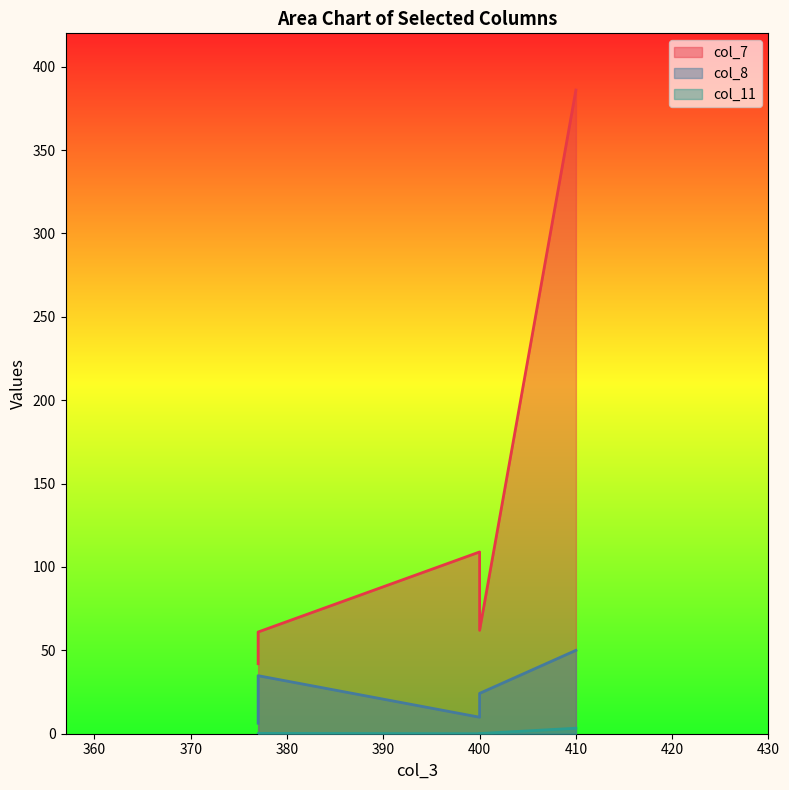

What is the sum of the col_7 values at 377 and 410?

447.0